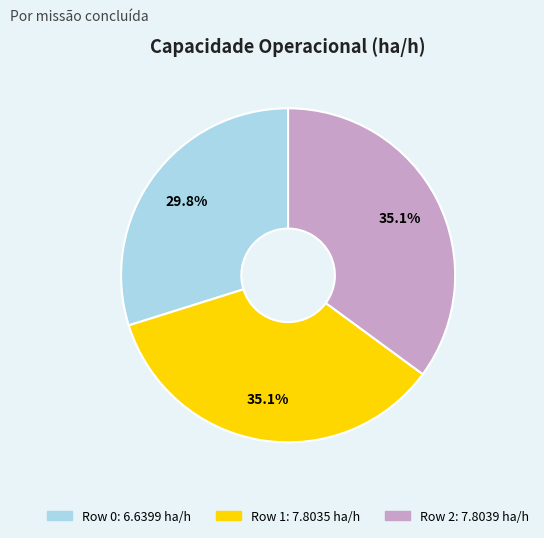

Does any single category account for the majority?

No